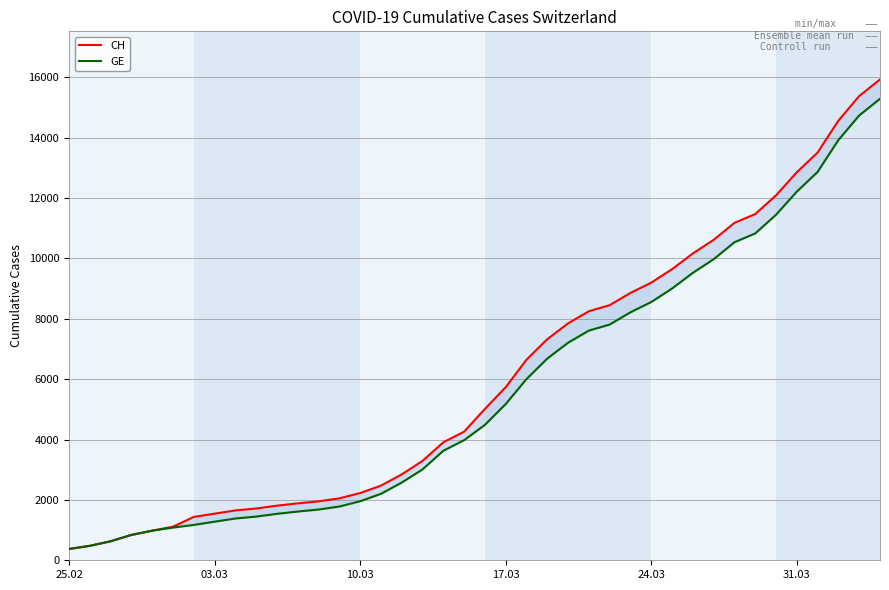

Reading right to left, transcribe all the data shown in this chart.

CH: 15926	15375	14561	13505	12852	12086	11467	11175	10613	10162	9642	9196	8855	8449	8249	7847	7323	6644	5731	5012	4259	3908	3291	2845	2472	2226	2051	1952	1885	1809	1715	1652	1544	1436	1113	981	840	630	479	375
GE: 15284	14733	13919	12863	12210	11444	10825	10533	9971	9520	9000	8554	8213	7807	7607	7205	6681	6002	5174	4485	3978	3627	3010	2574	2201	1955	1780	1681	1614	1538	1447	1384	1278	1171	1083	981	840	630	479	375